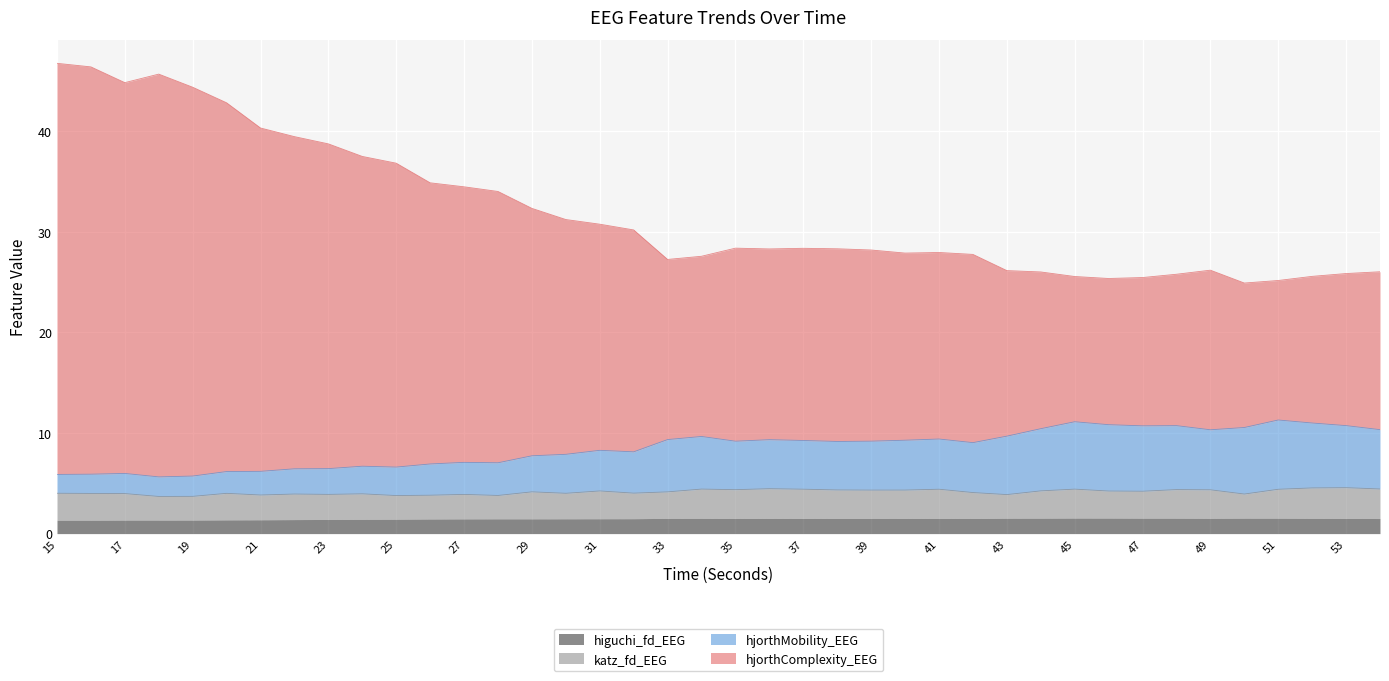

Between 50 and 42, which is larger?

42